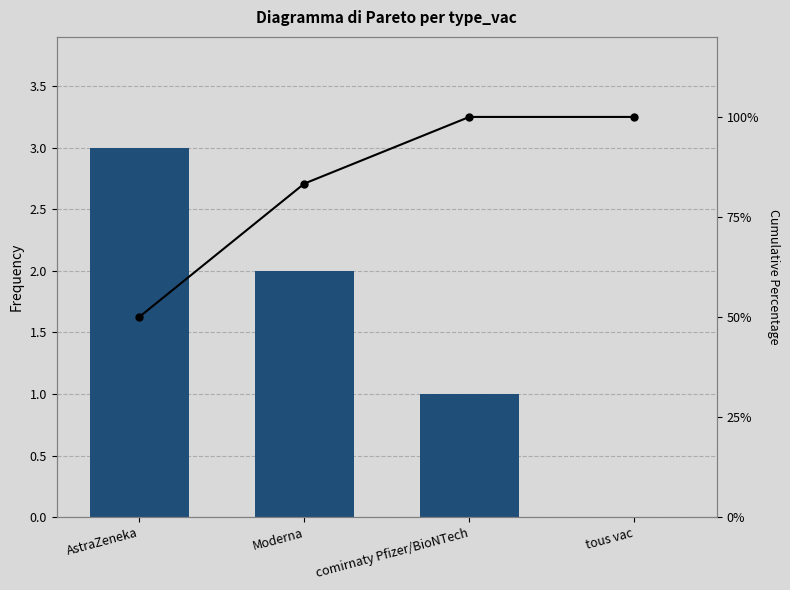

Does the chart contain any negative values?

No